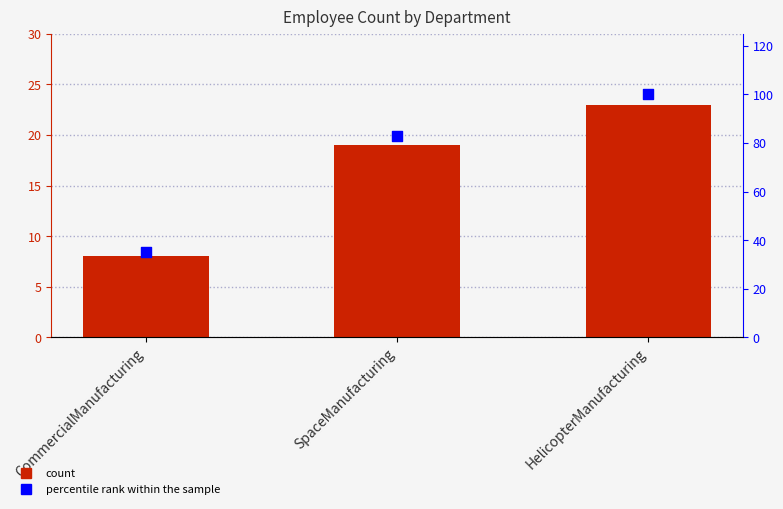

Which series contains the lowest Y value?

count